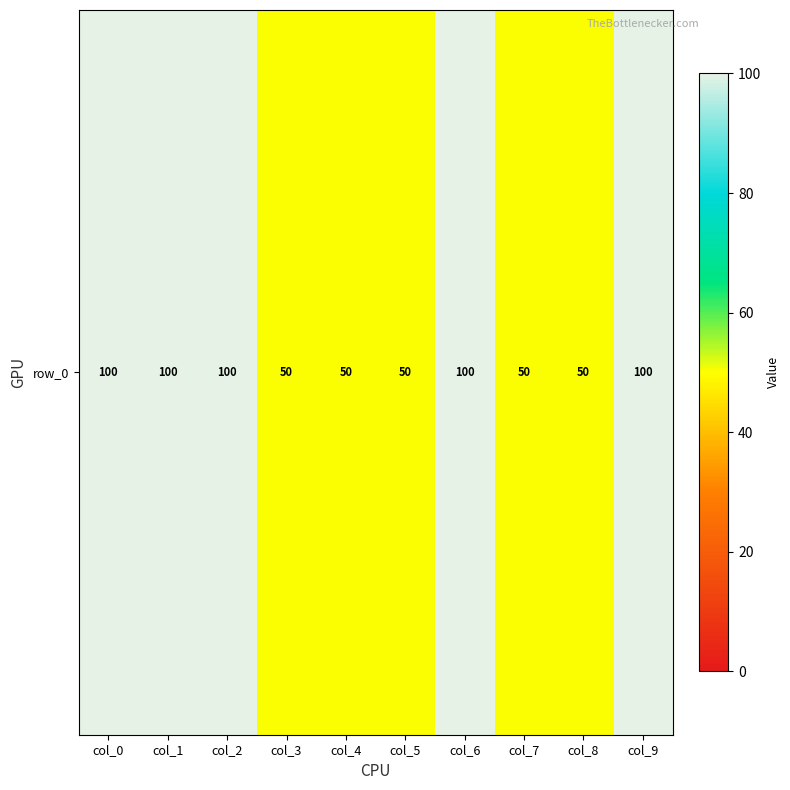

What is the difference between the maximum and minimum values?

50